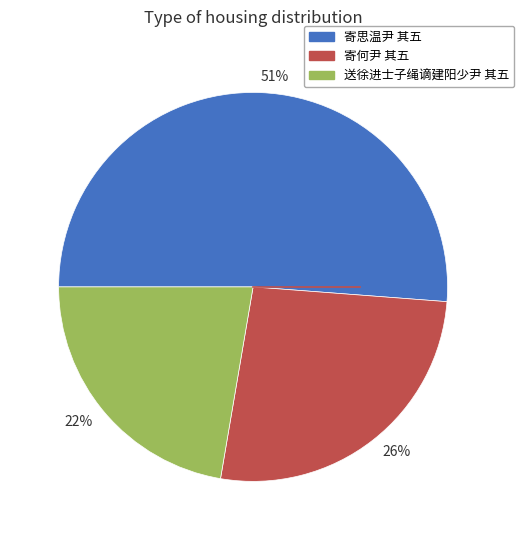

Is it true that 送徐进士子绳谪建阳少尹 其五 is 31% of the pie?

False